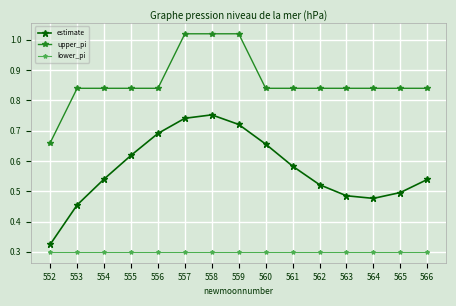

Which series has the widest spread of values?

estimate